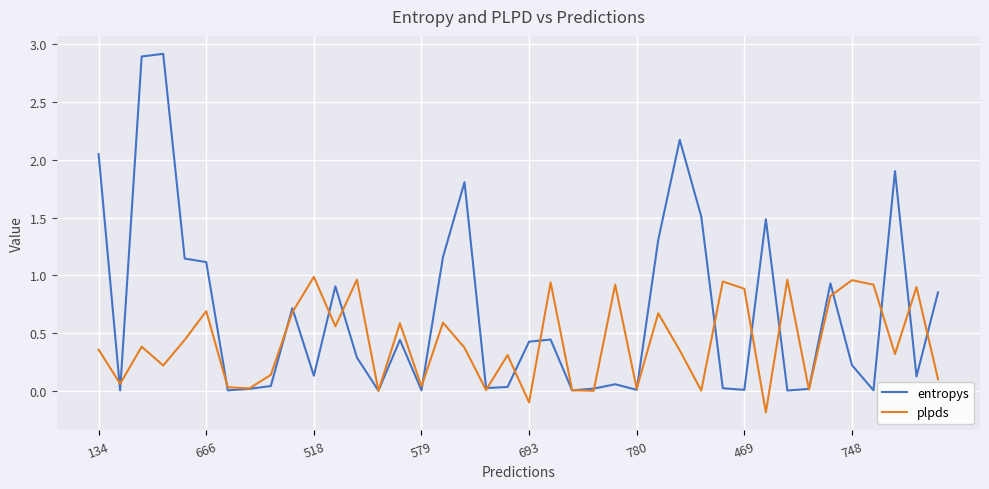

Rank the series by their average value, from lowest to highest.

plpds, entropys